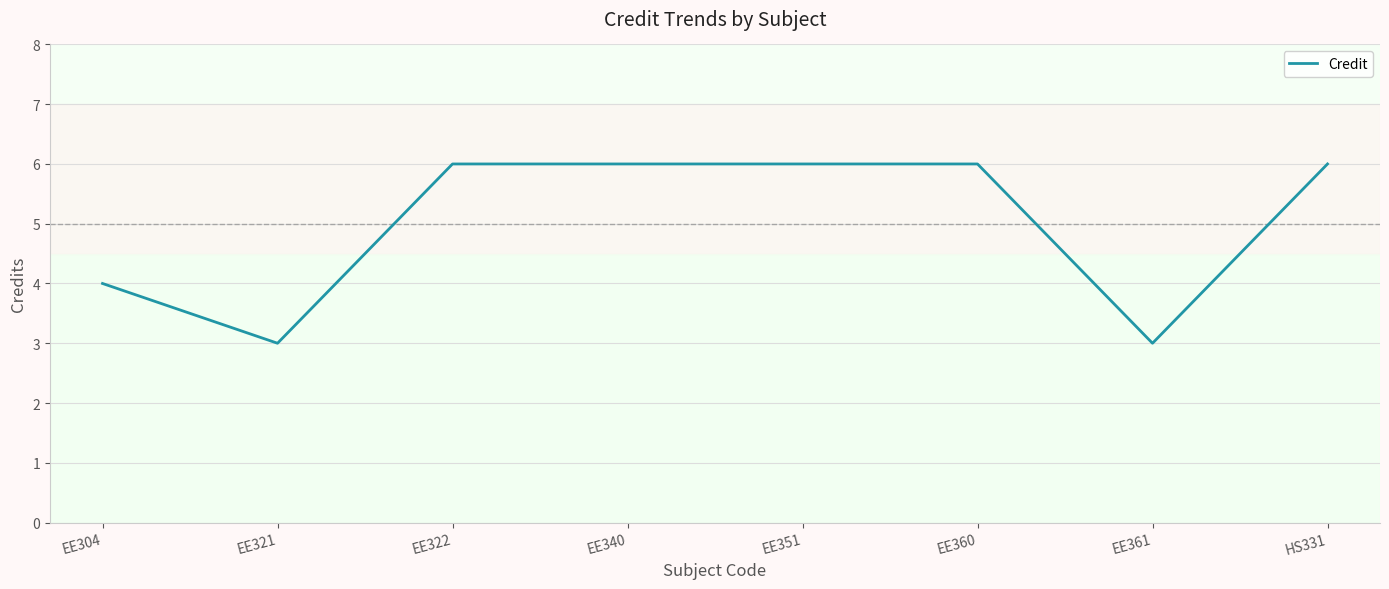

Count the values in the range 4 to 6.

6